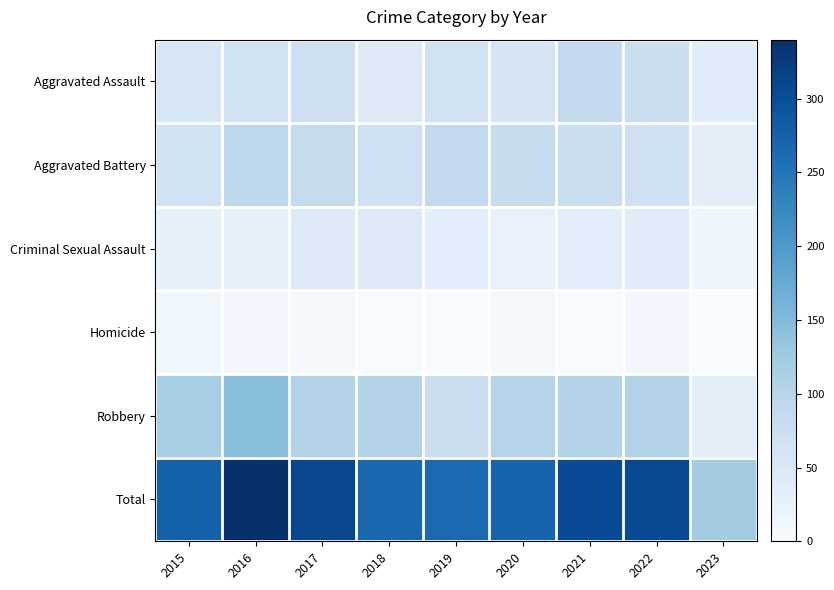

At how many categories does at least one series exceed 90?

9